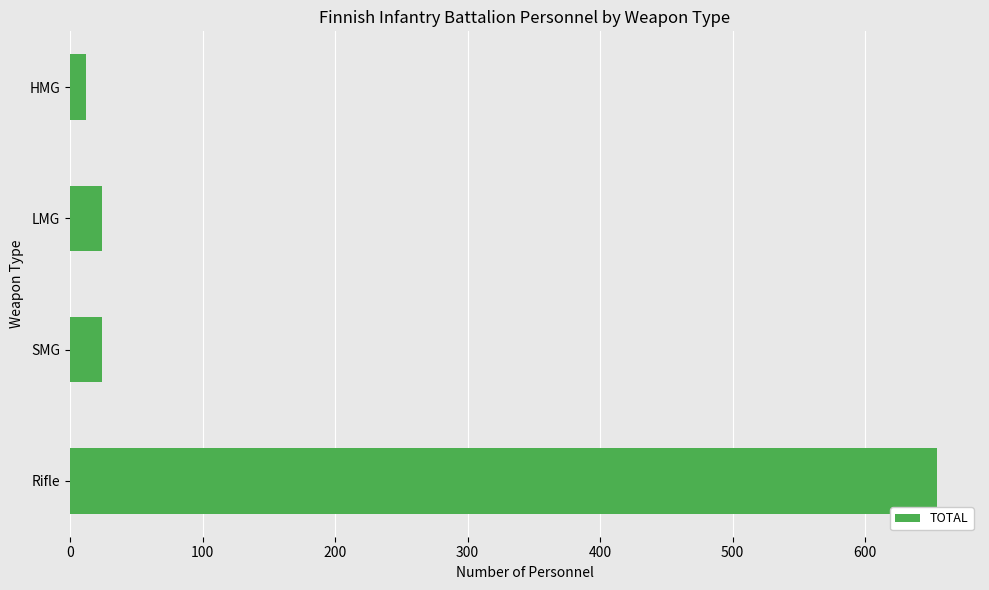

True or false: the data shows 24 at SMG.

True